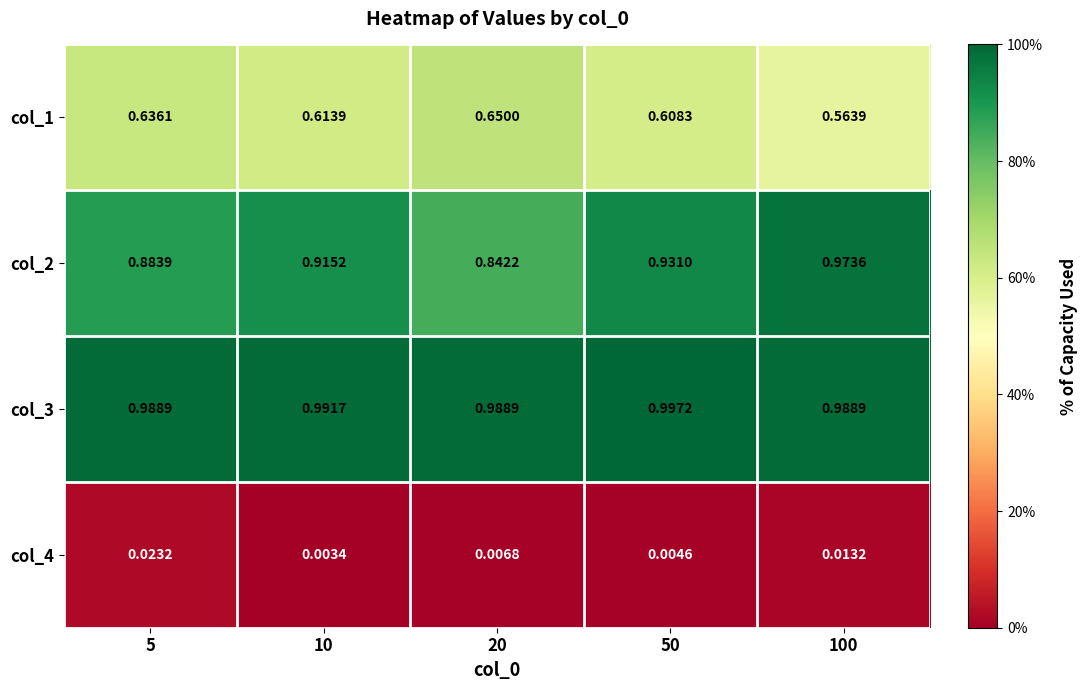

Is the value of col_1 at 20 greater than the value of col_2 at 5?

No